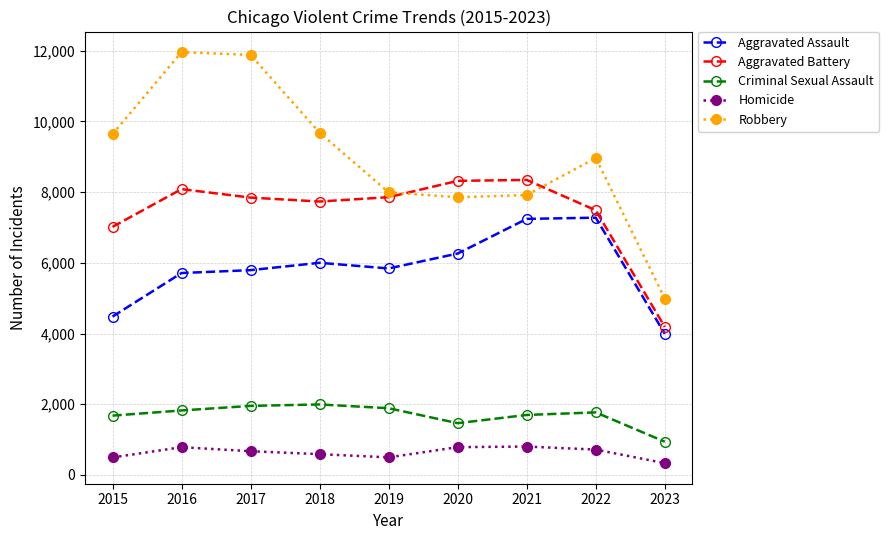

What is the value of the Criminal Sexual Assault point at the 7th from the left?

1698